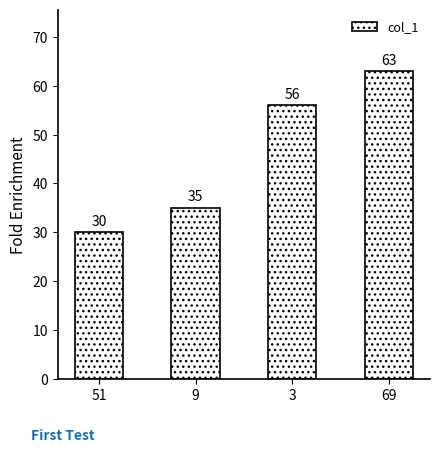

Rank the categories by value from lowest to highest.

51, 9, 3, 69